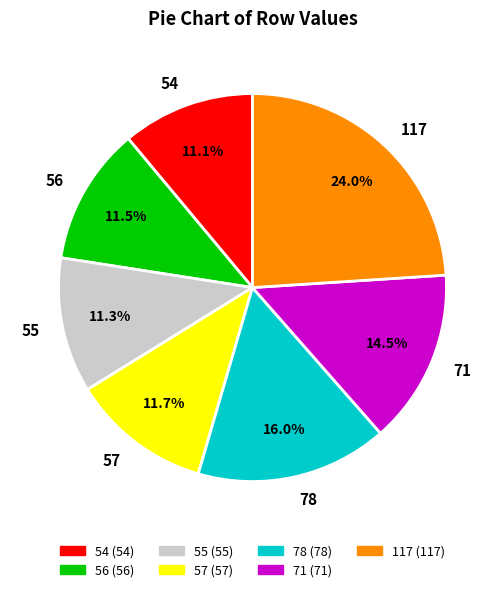

Is there a majority slice in this chart?

No